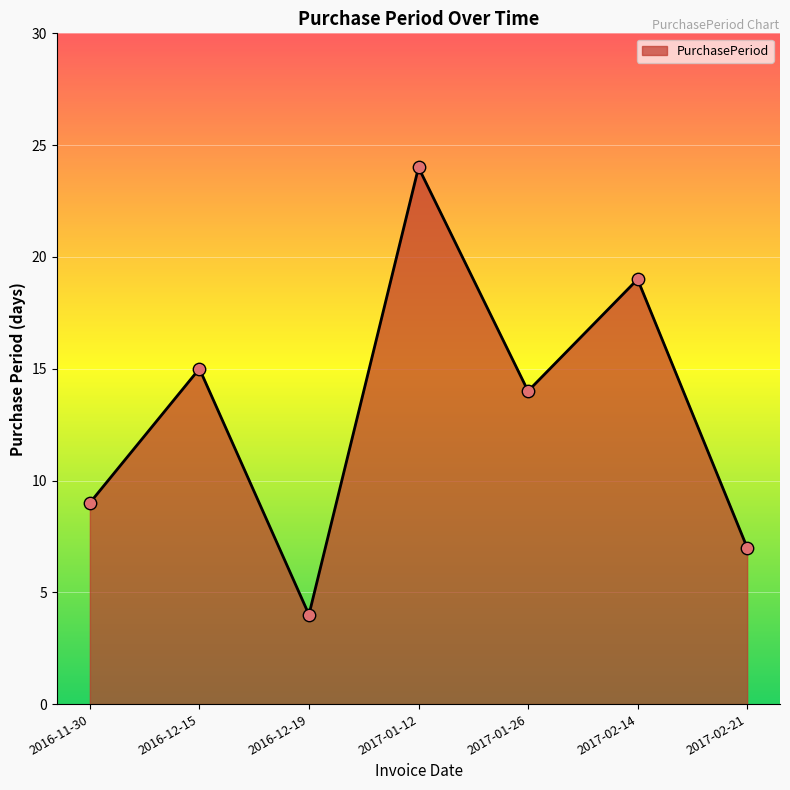

Between 2017-02-21 and 2016-11-30, which is larger?

2016-11-30